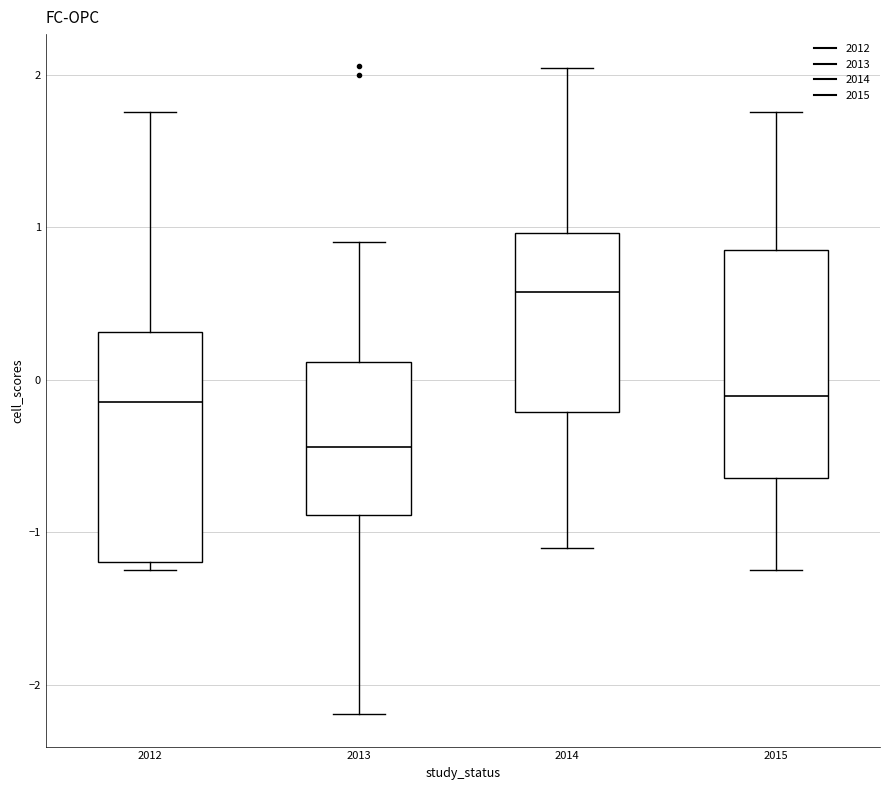

Where does the median line of the box at x = 2012 sit on the y-axis? The values are not printed on the chart, so give them approximately, as read against the axis.

-0.1